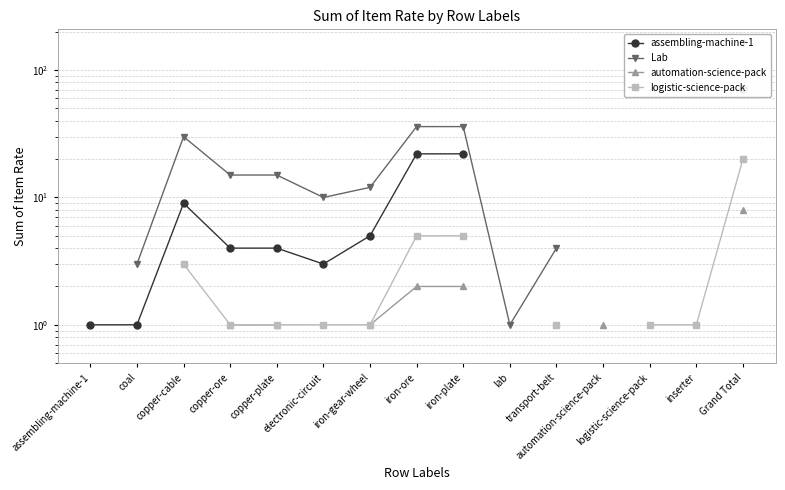

What is the label of the 8th point from the right?

iron-ore